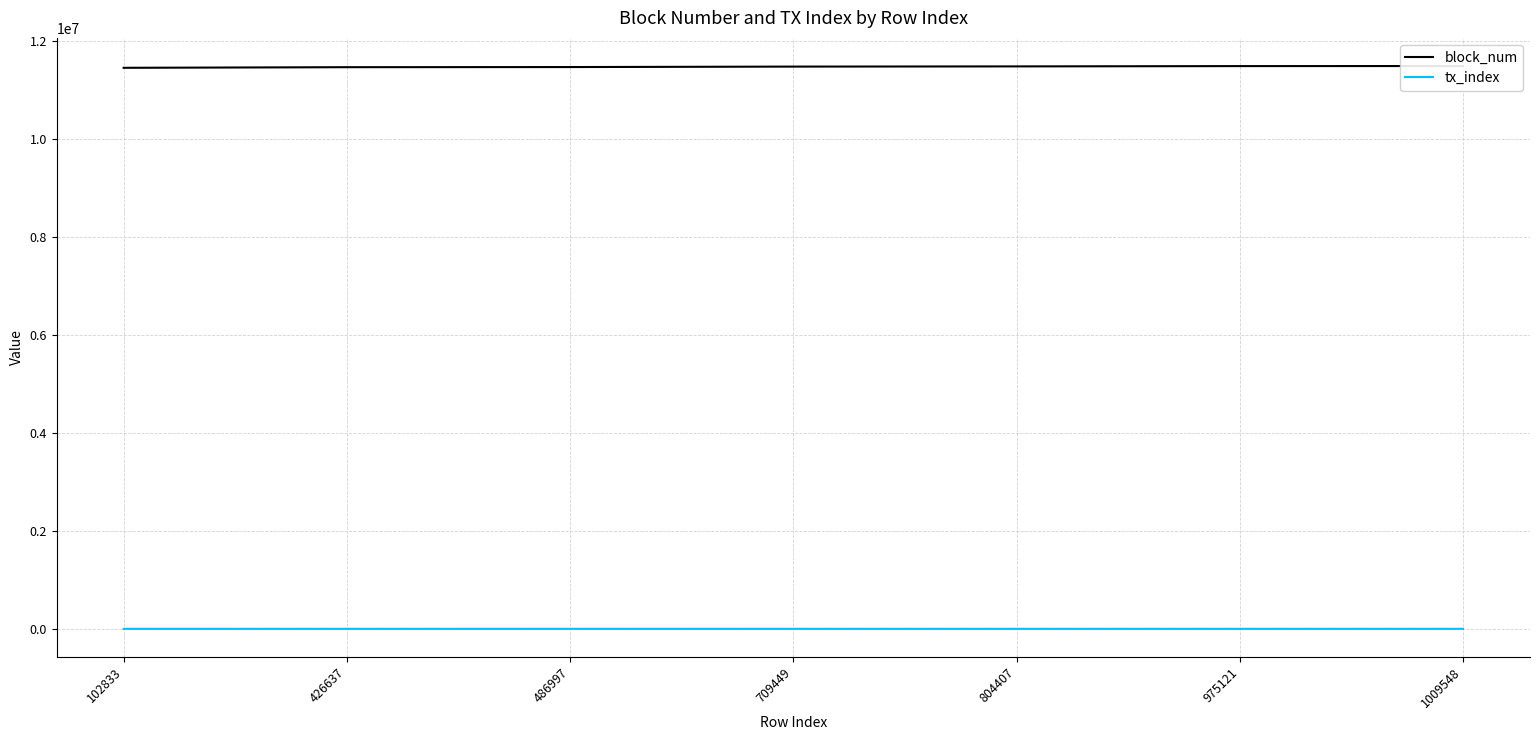

Between 709449 and 102833, which is larger?

709449